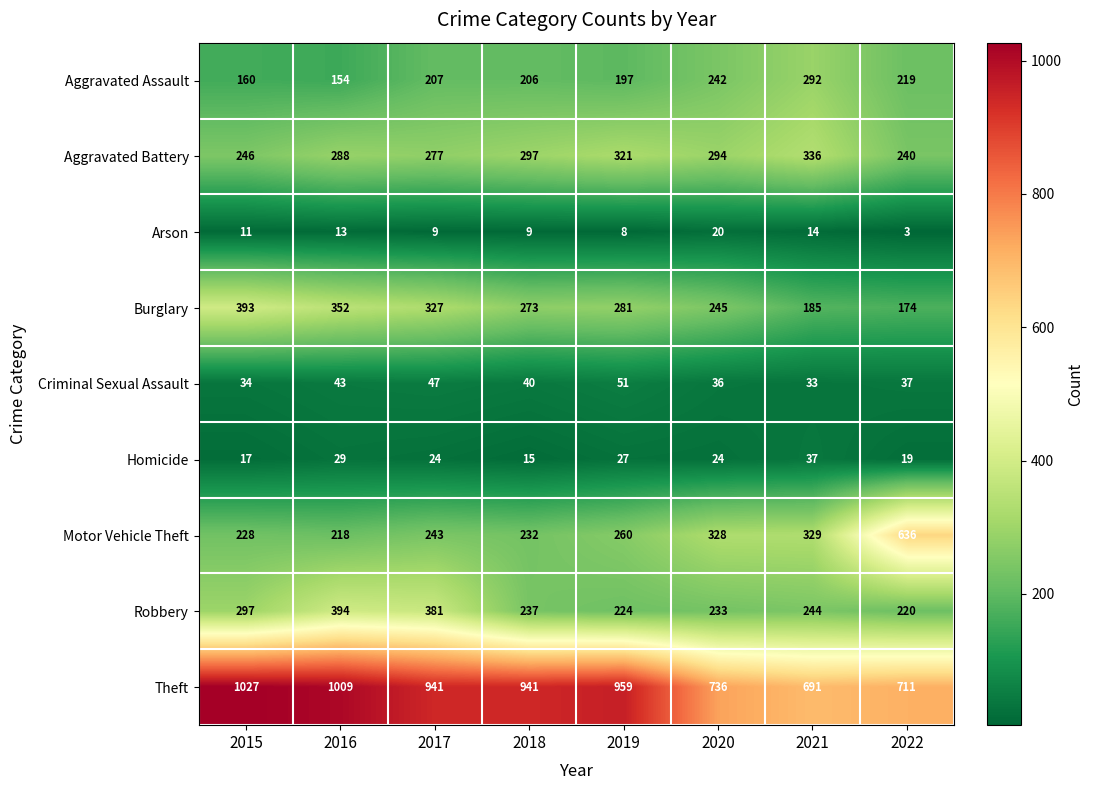

What is the difference between the Burglary values at 2019 and 2015?

112